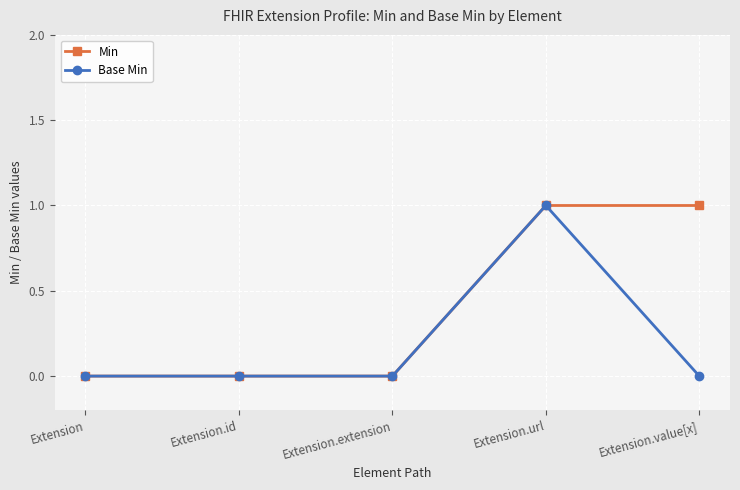

Reading left to right, list all the values displayed in this chart.

Min: 0	0	0	1	1
Base Min: 0	0	0	1	0